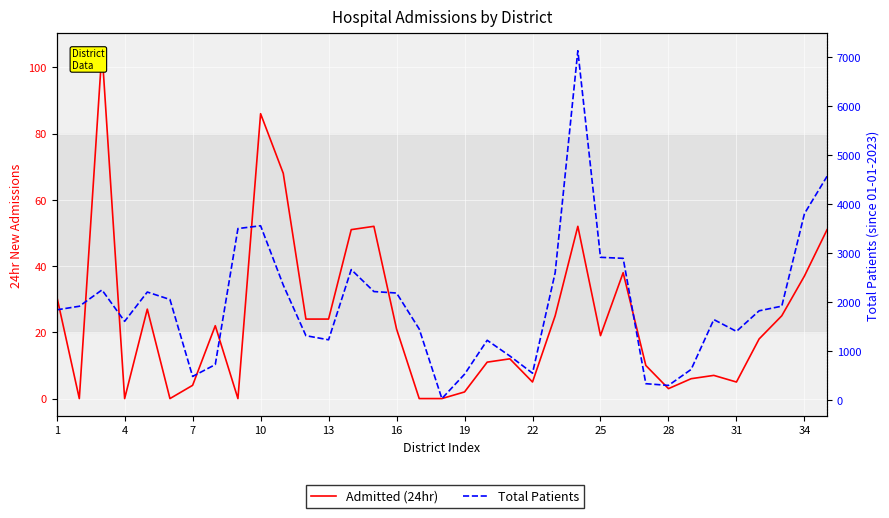

How many distinct data groups are displayed?

2